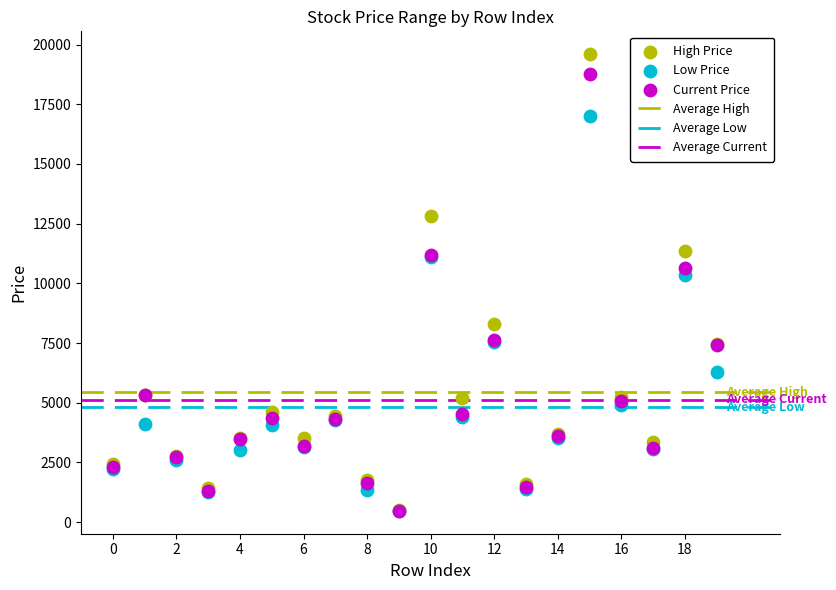

In the High Price series, what Y value is closest to 10046?

11350